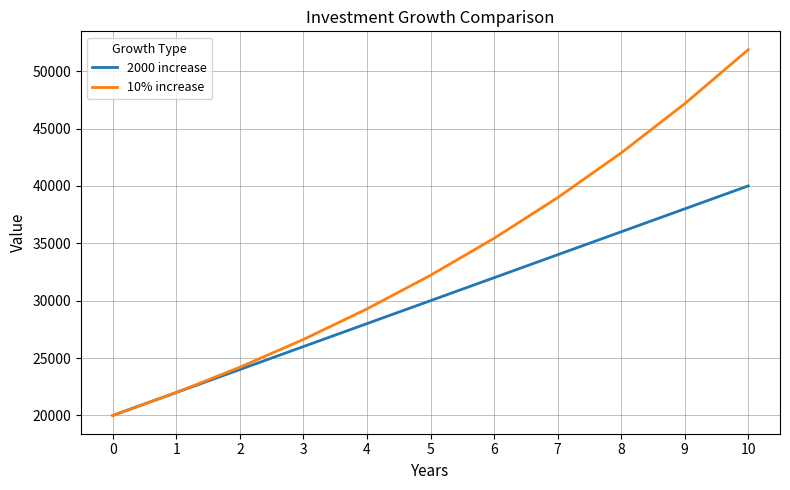

Which label corresponds to the largest value in the chart?

10